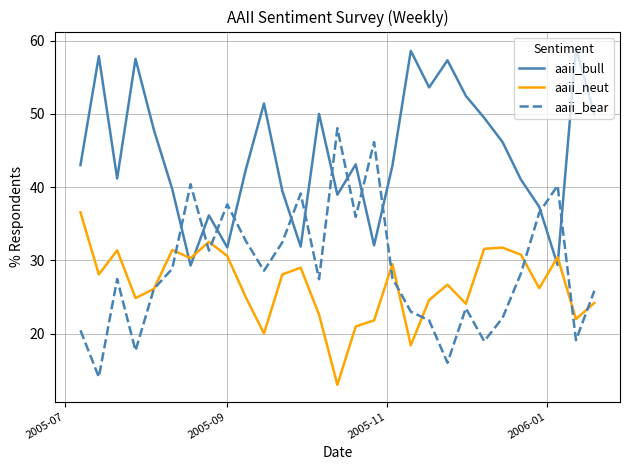

Which series has the largest total across all categories?

aaii_bull